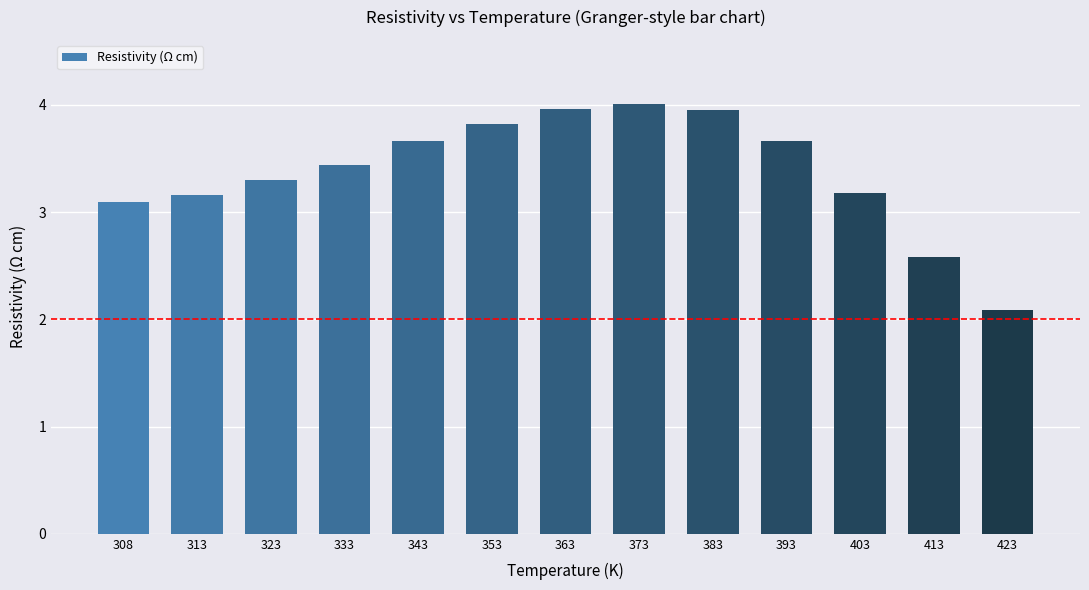

Count the number of categories in the chart.

13